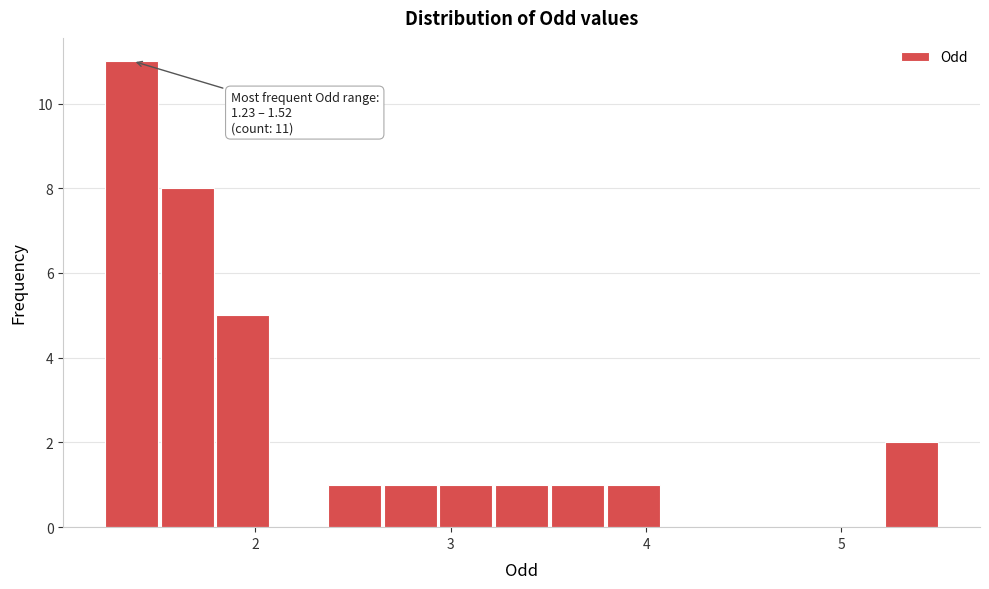

Read against the x-axis, roughly where is the centre of the tallest bar?

1.4